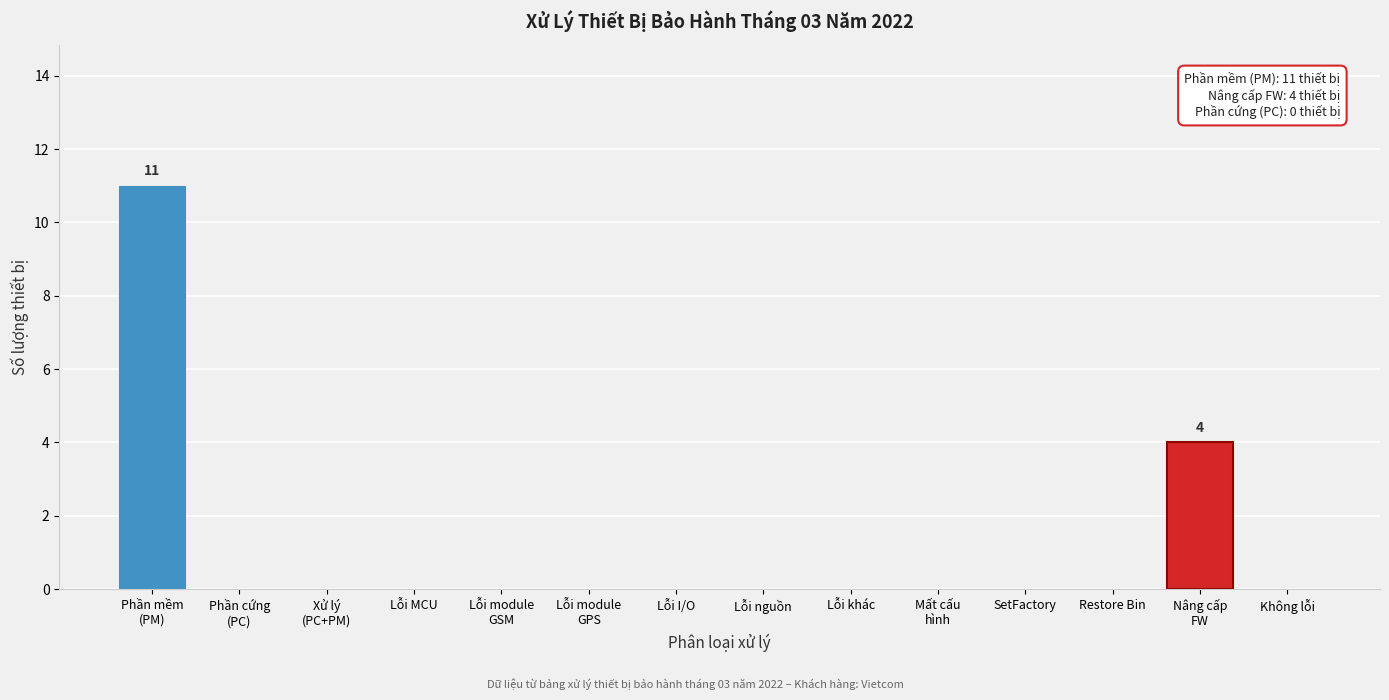

What is the sum of all values?

15